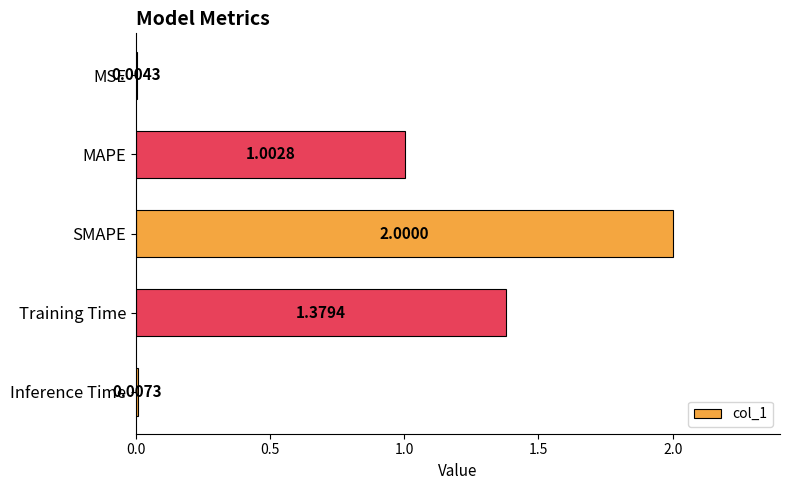

Which has a higher value, MAPE or SMAPE?

SMAPE